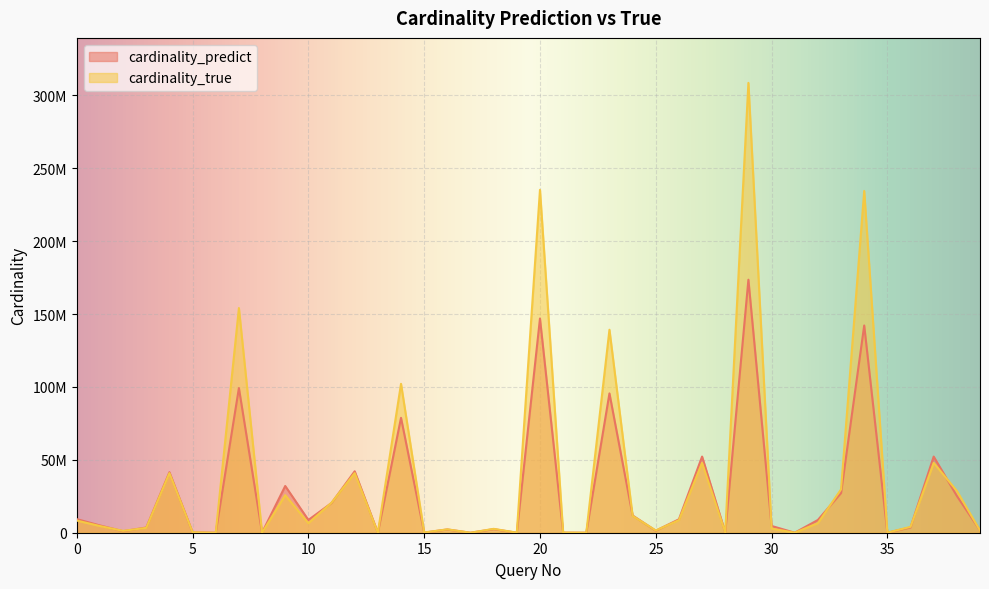

How many intersections are there between cardinality_predict and cardinality_true?

26